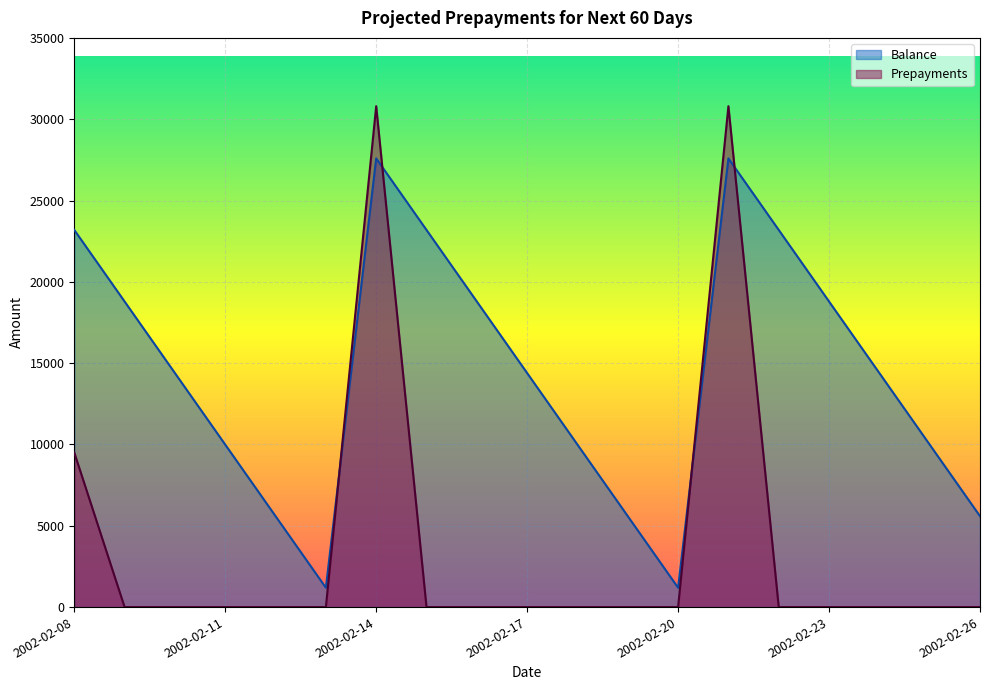

Is the value of Prepayments at 2002-02-12 greater than the value of Balance at 2002-02-24?

No